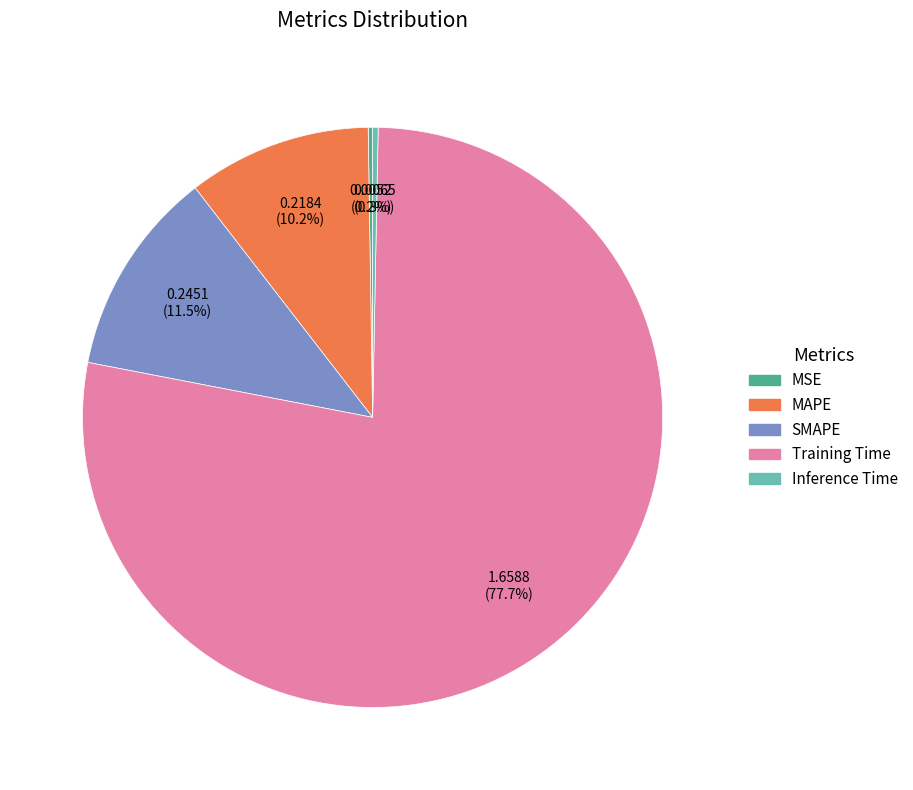

Which slice represents more than half of the pie?

Training Time